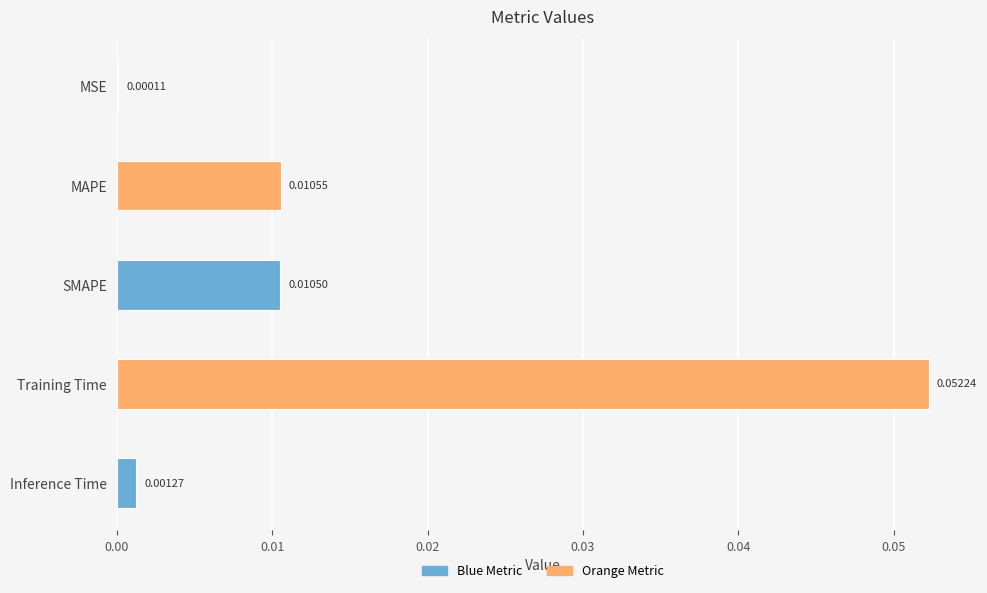

Are the bars horizontal?

Yes